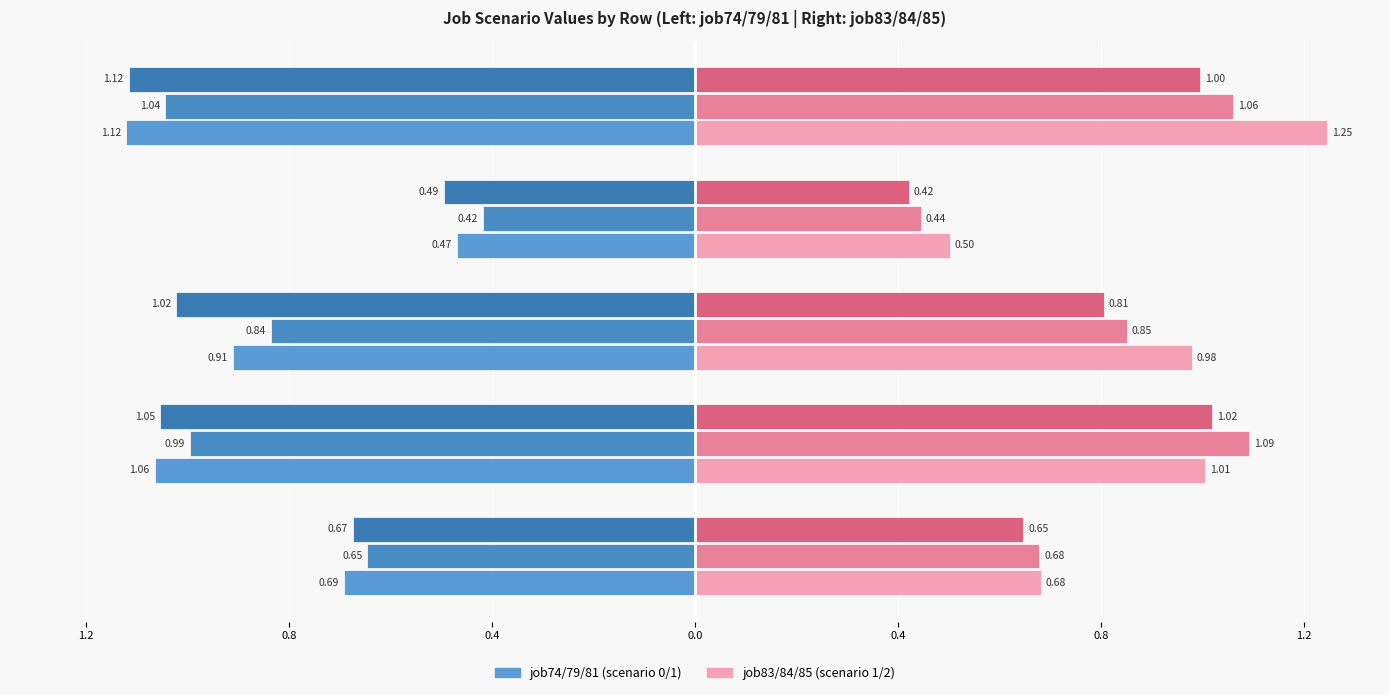

What is the average value of the job83_scenario1_159 series?

0.9